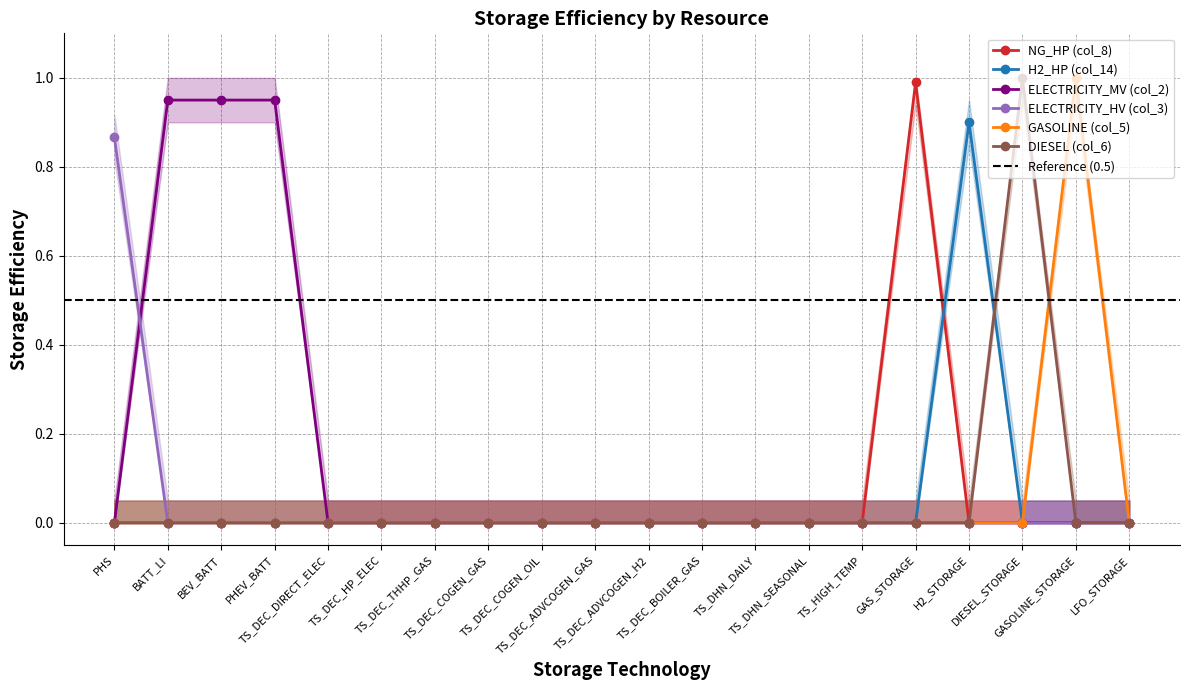

Which series has the widest spread of values?

GASOLINE (col_5)